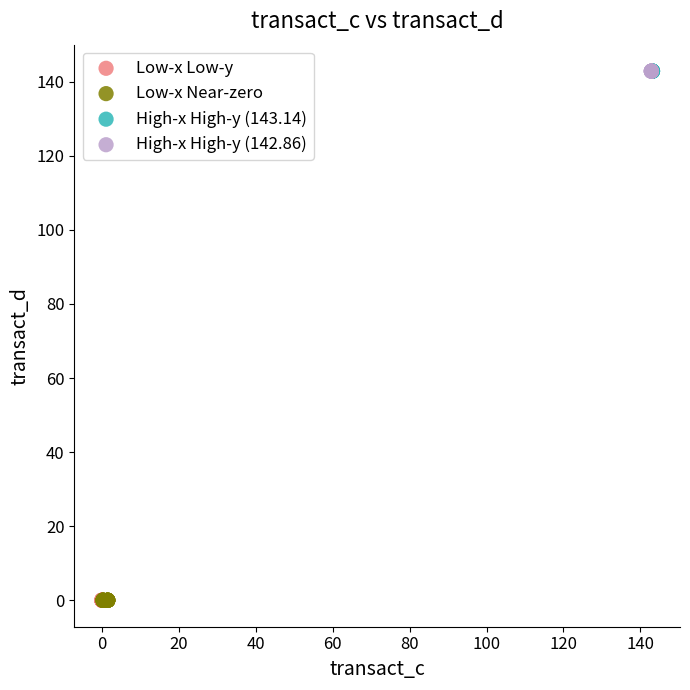

What are all the series names shown in the legend?

Low-x Low-y, Low-x Near-zero, High-x High-y (143.14), High-x High-y (142.86)